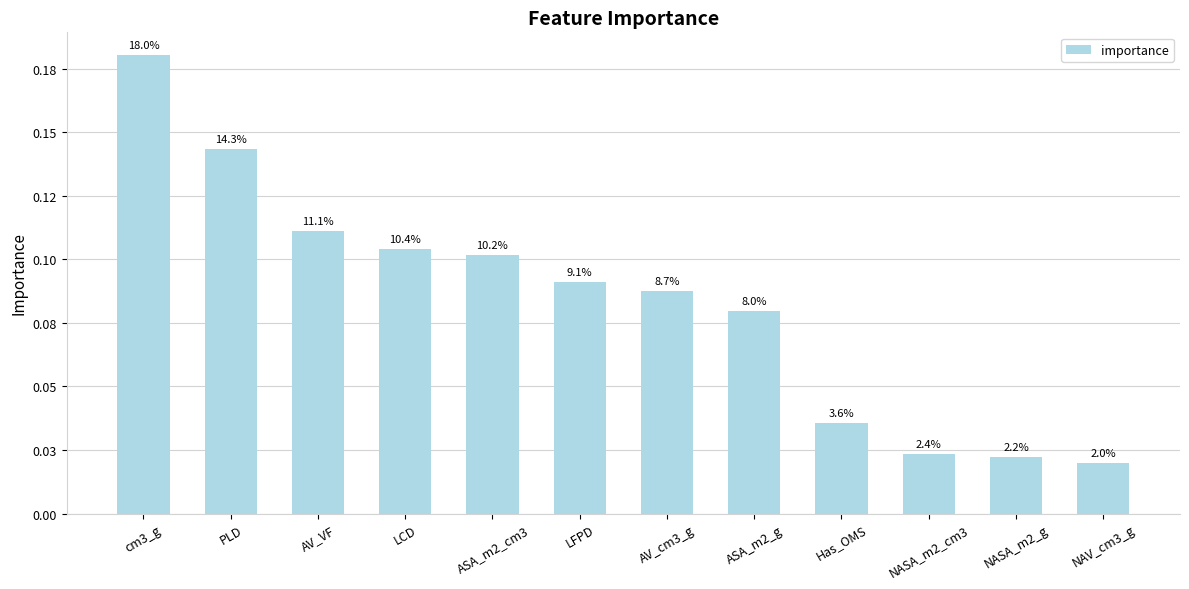

Which has a higher value, ASA_m2_cm3 or ASA_m2_g?

ASA_m2_cm3